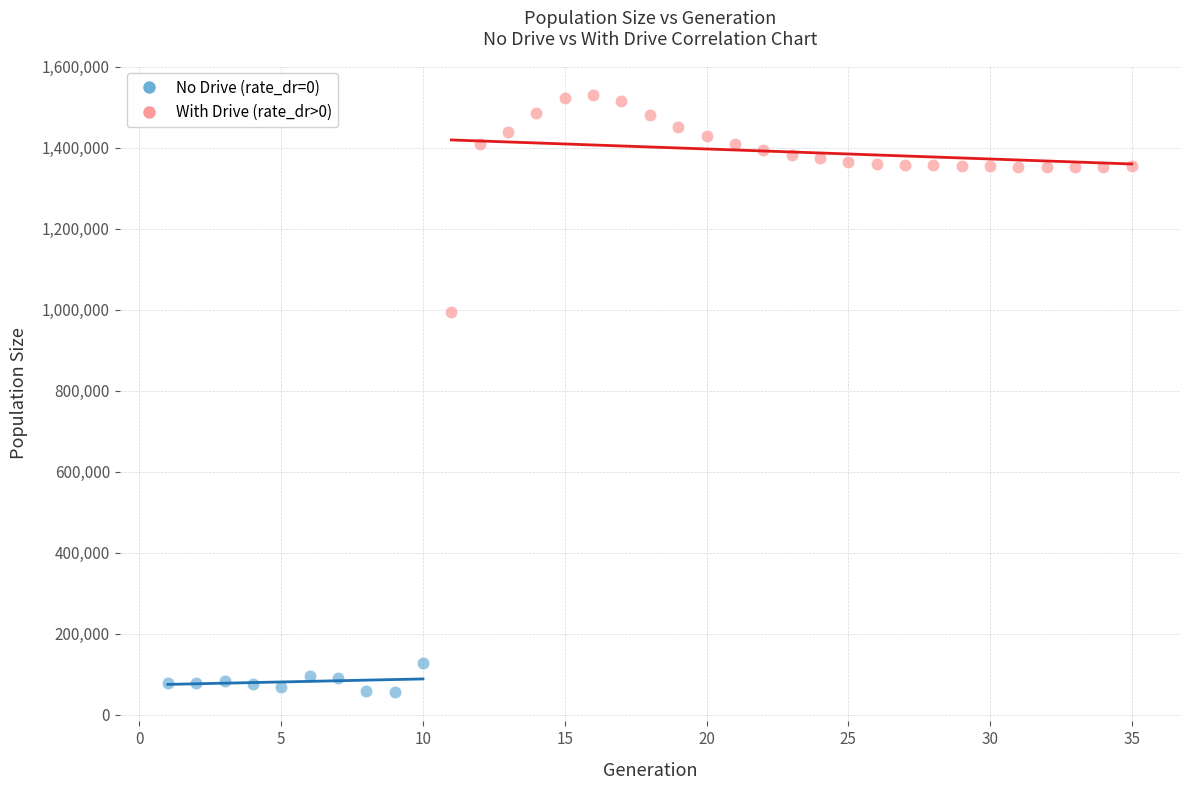

Which series has the largest Y range (max minus min)?

With Drive (rate_dr>0)